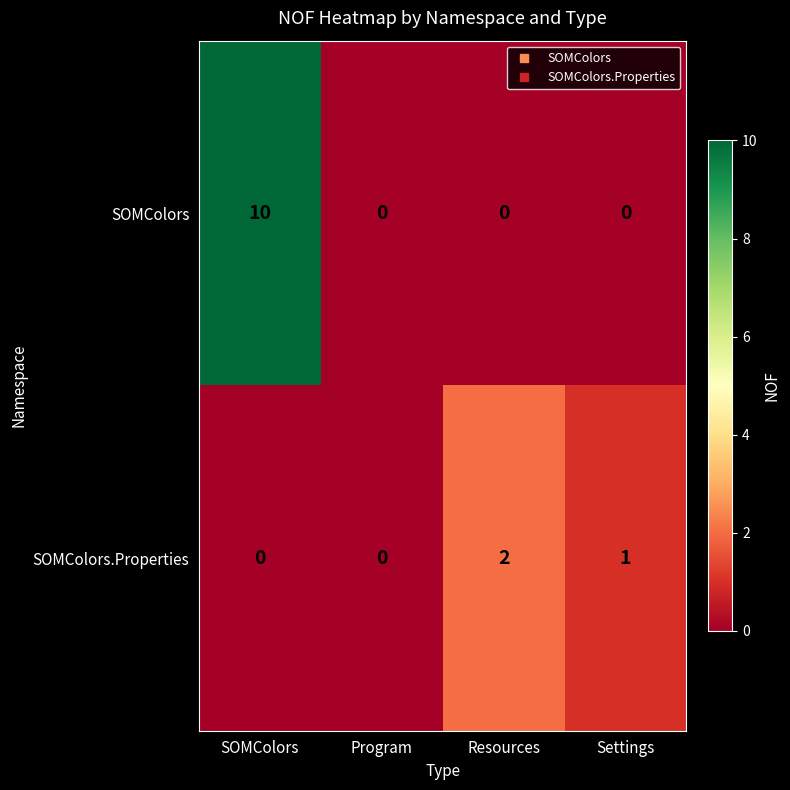

List the series in order of their peak value, lowest first.

SOMColors.Properties, SOMColors